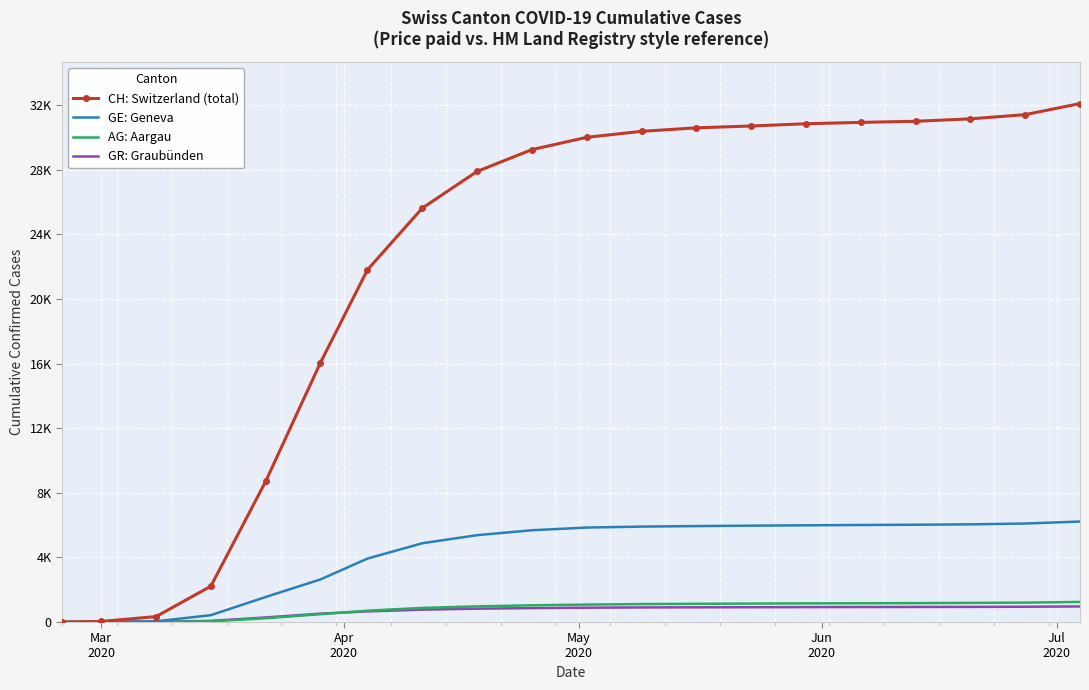

What are all the series names shown in the legend?

CH: Switzerland (total), GE: Geneva, AG: Aargau, GR: Graubünden